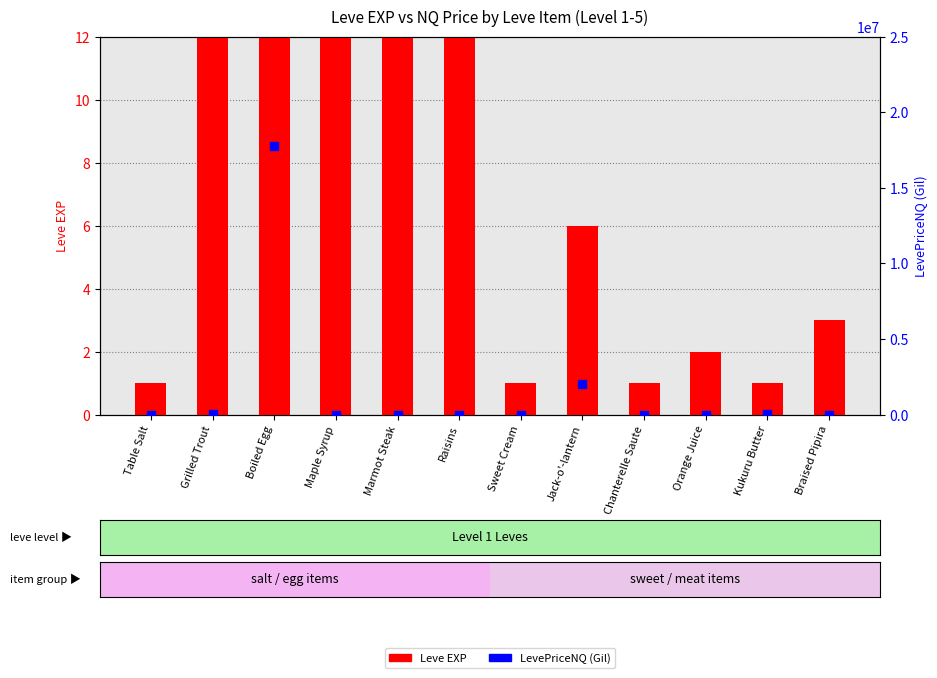

At which category is the sum across all series the highest?

Boiled Egg